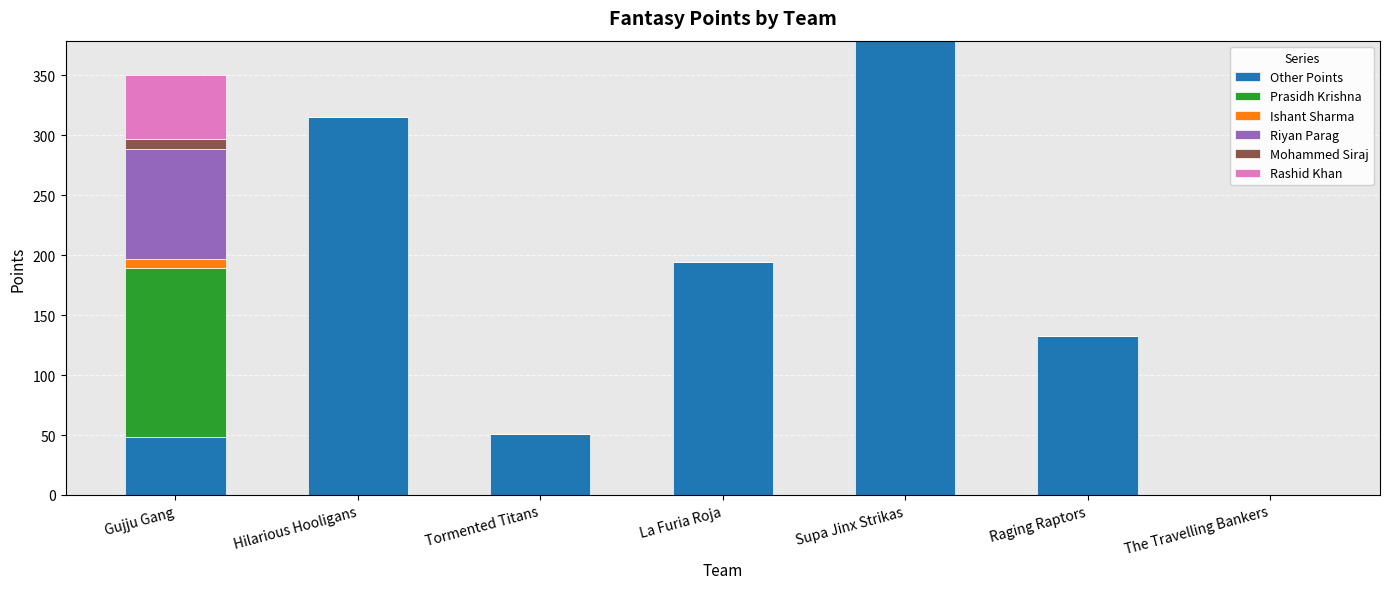

Which category has the highest value in the Other Points series?

Supa Jinx Strikas